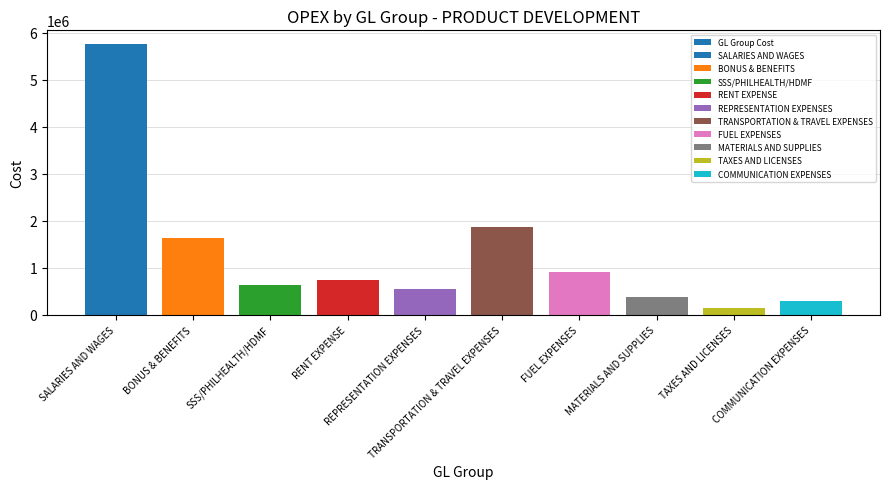

What is the label of the 5th bar from the right?

TRANSPORTATION & TRAVEL EXPENSES